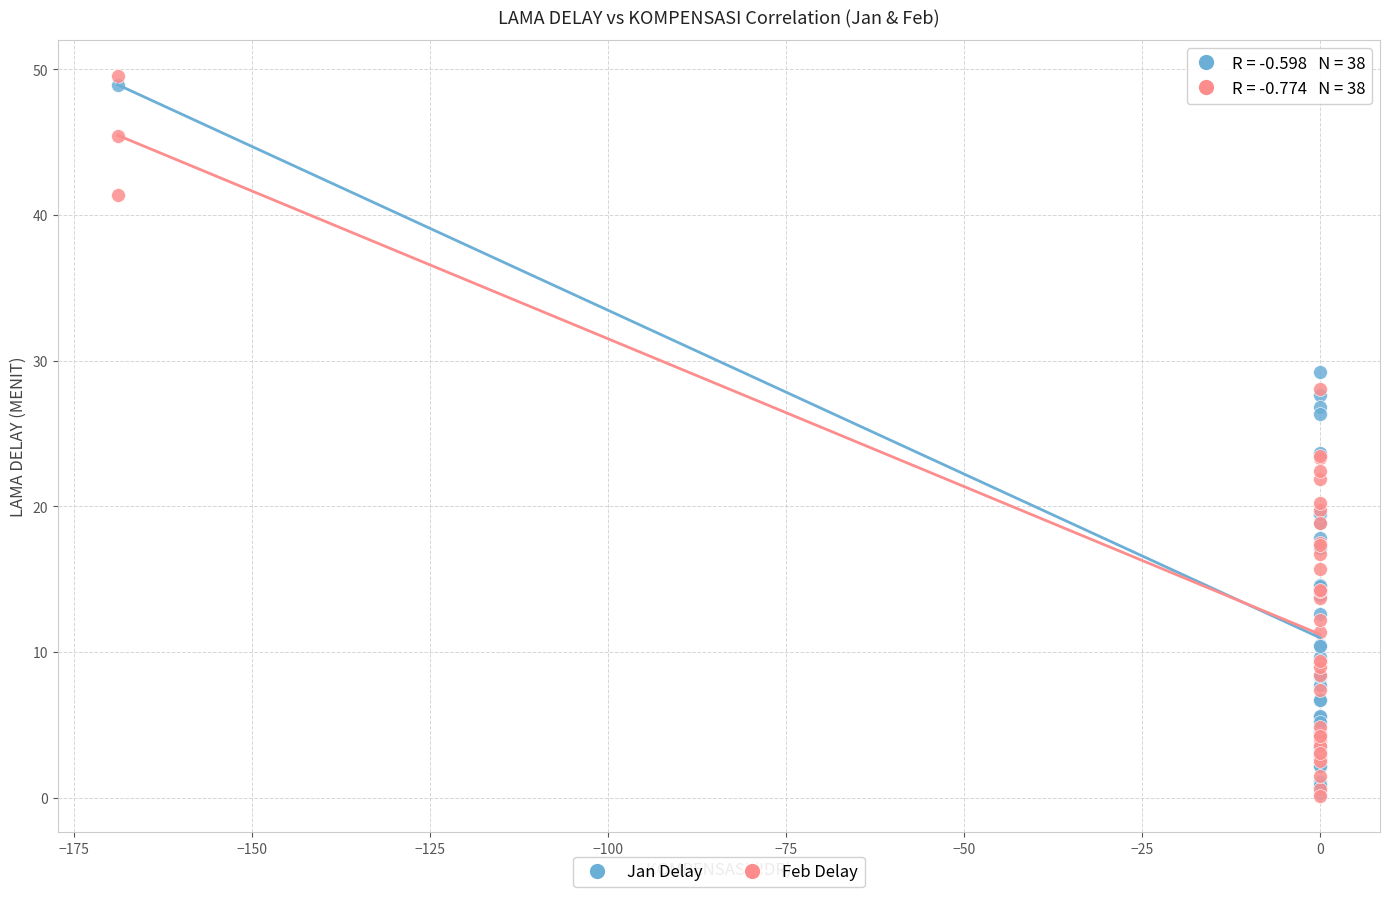

What are all the series names shown in the legend?

Jan Delay, Feb Delay